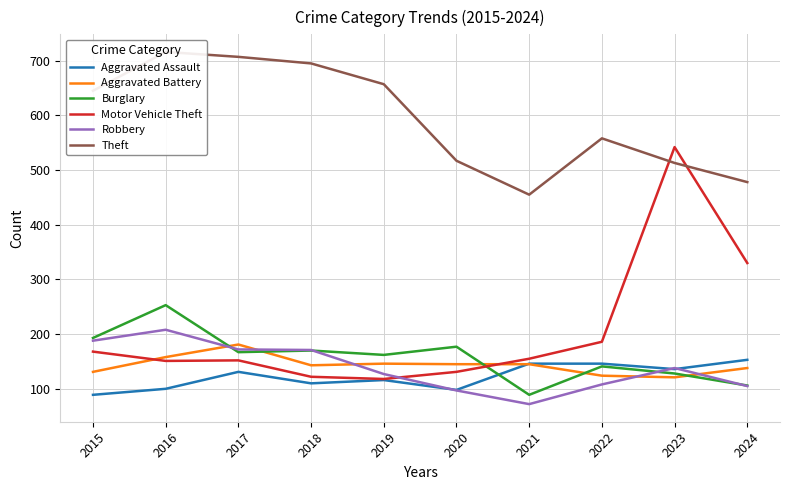

What is the total value across all series at 2020?

1165